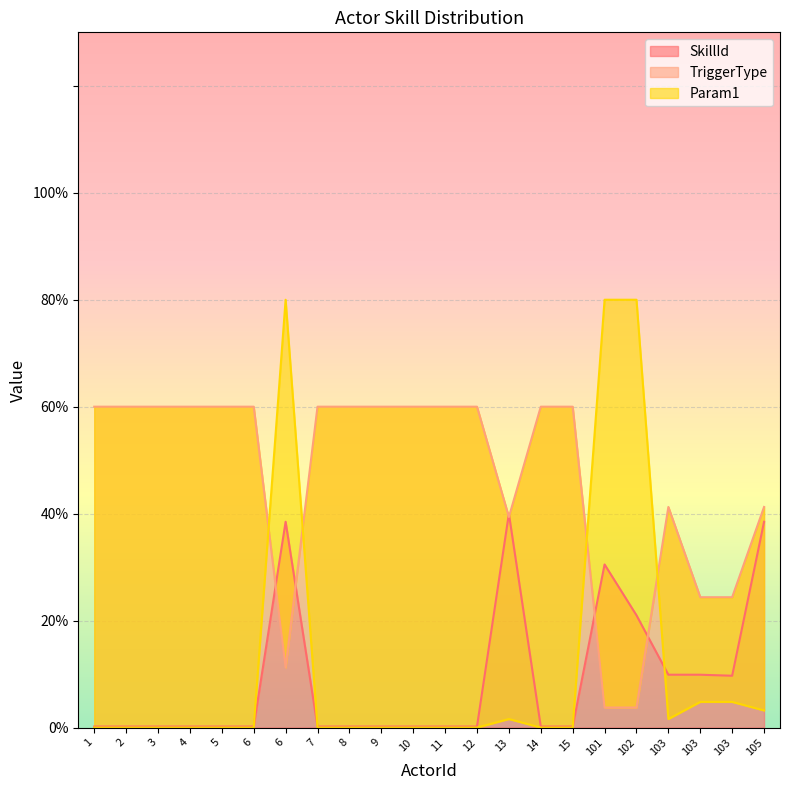

Is the value of TriggerType at 102 greater than the value of Param1 at 105?

Yes